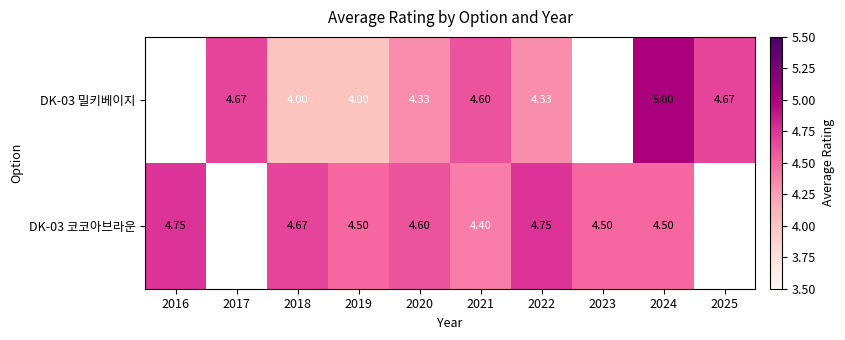

The value of DK-03 코코아브라운 at 2019 is 2.2. True or false?

False